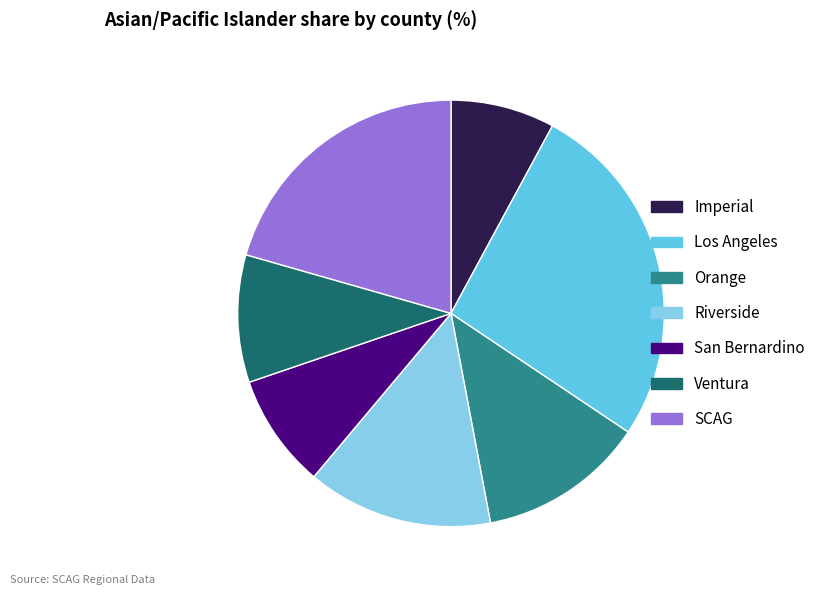

What is the ratio of the value at SCAG to the value at Riverside?

1.5